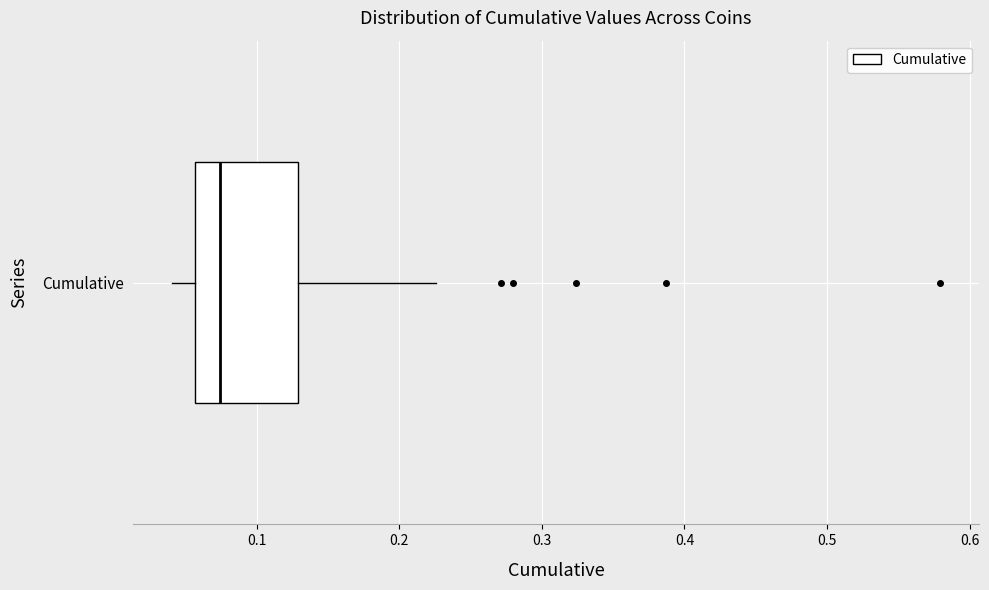

Where does the right whisker of the box for Cumulative end on the x-axis? The values are not printed on the chart, so give them approximately, as read against the axis.

0.23